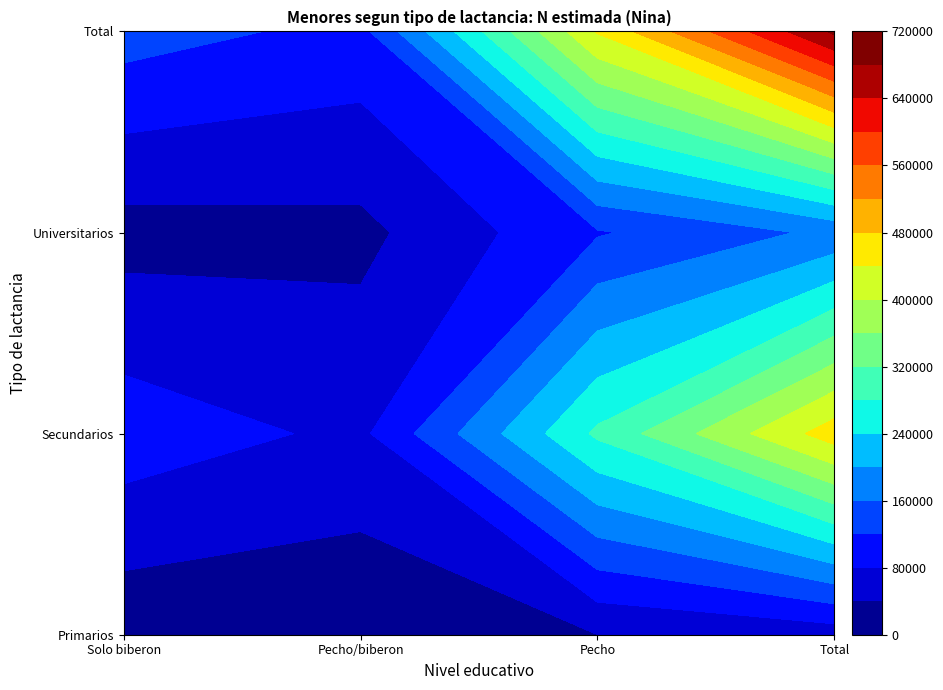

List the labels in order of Secundarios value, largest first.

Total, Pecho, Solo biberon, Pecho/biberon